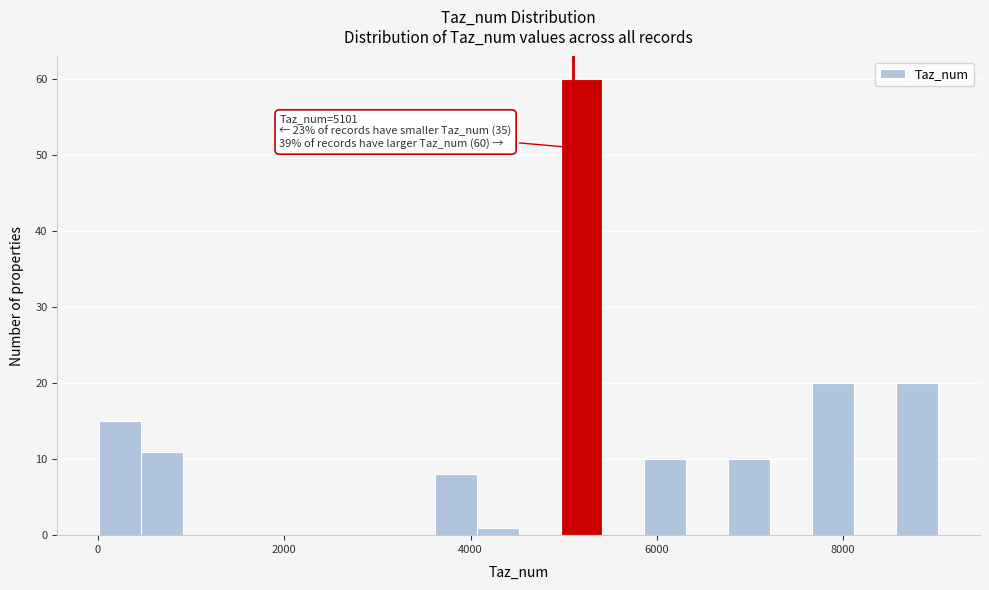

Read against the x-axis, roughly where is the centre of the tallest bar?

5200